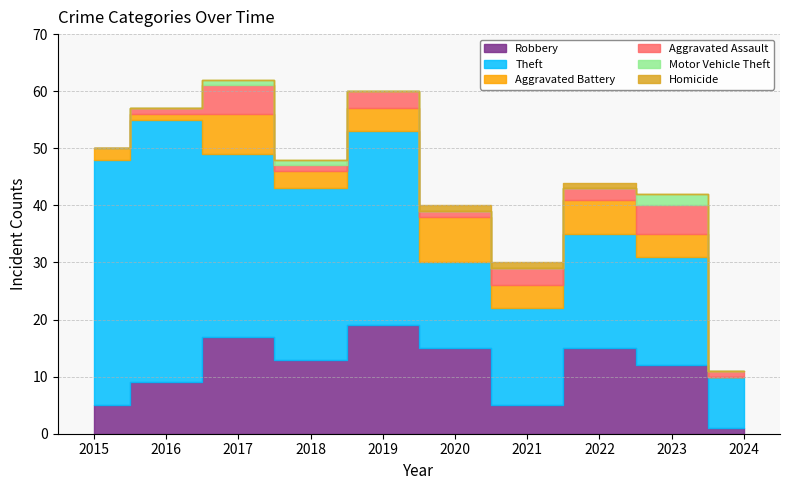

Is the value of Aggravated Assault at 2019 greater than the value of Theft at 2024?

No